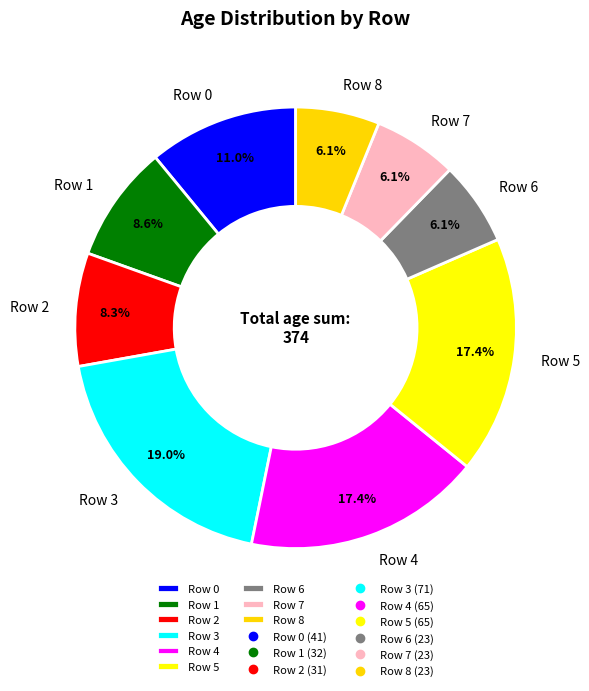

Do Row 4 and Row 7 together represent more than half of the pie?

No